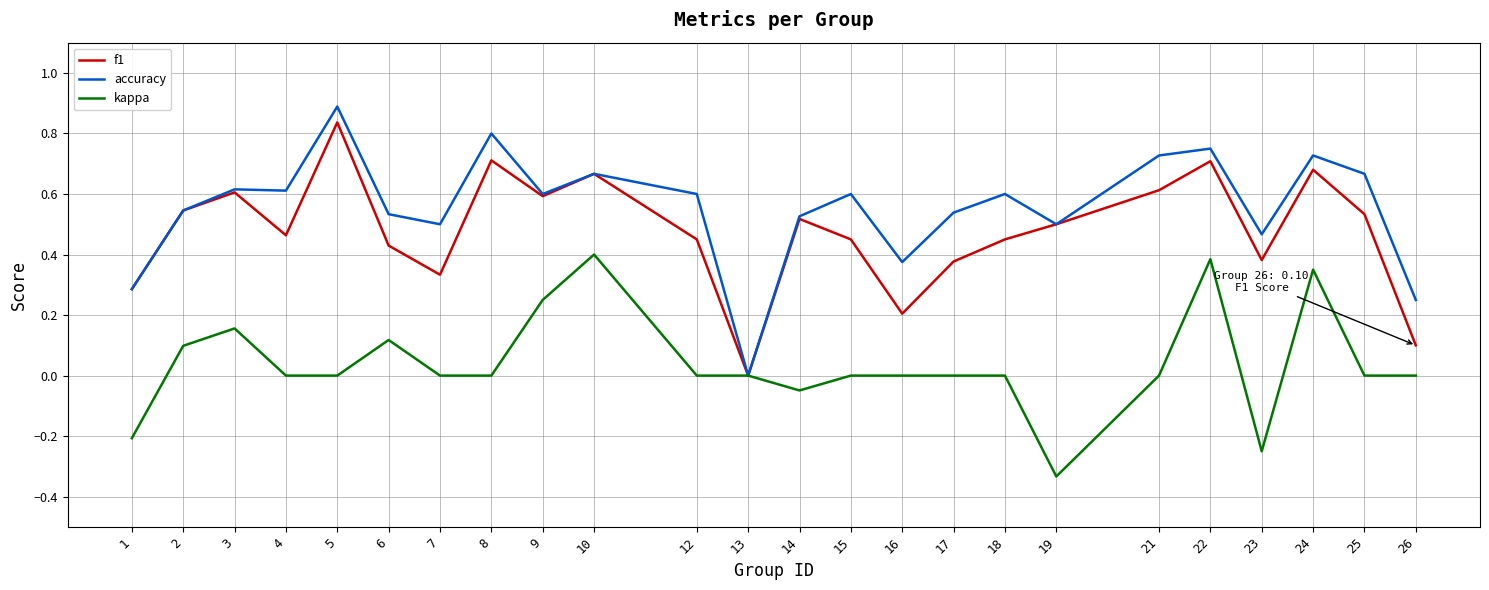

Rank the series at 7 from highest to lowest value.

accuracy, f1, kappa